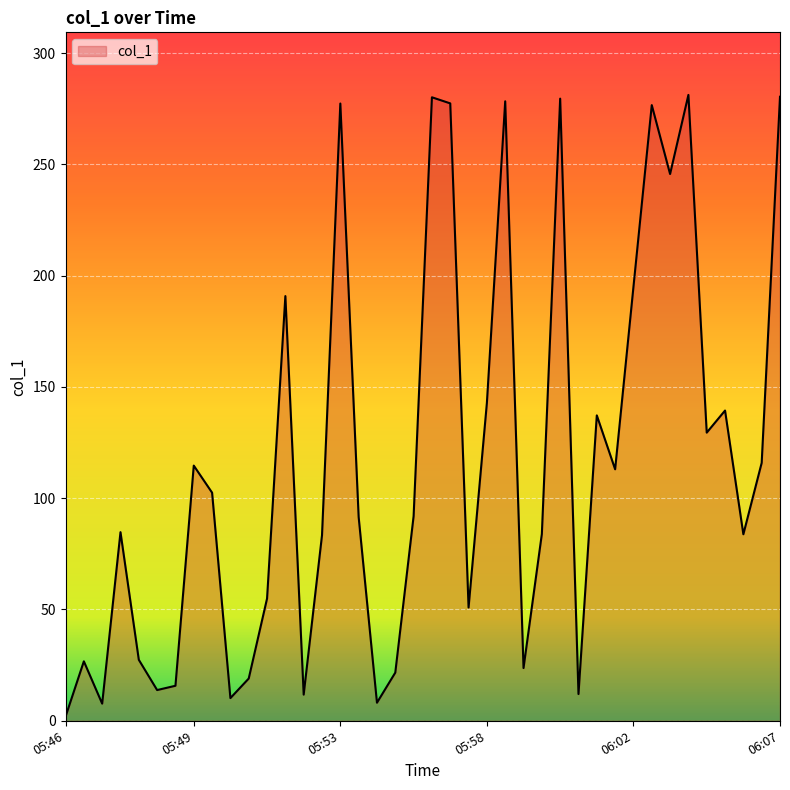

How many lines are shown in the chart?

1